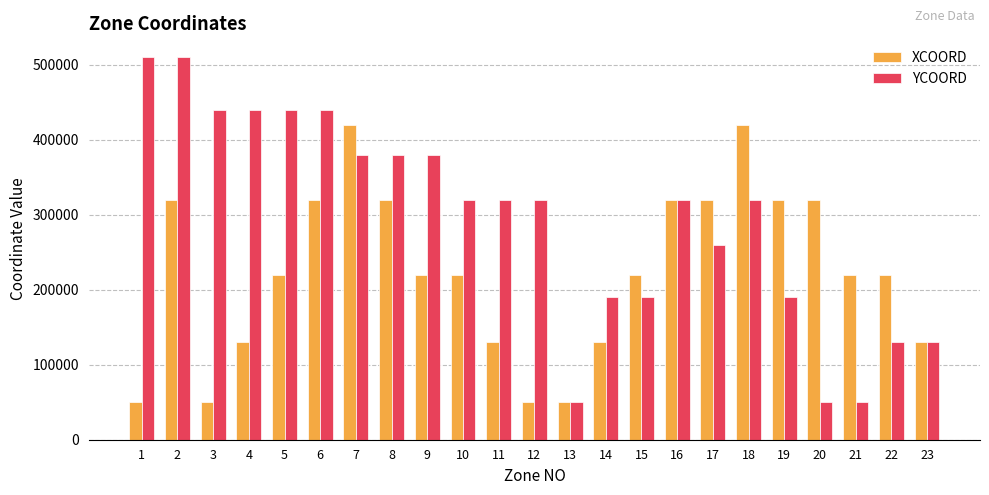

What is the difference between the highest and lowest values at 22?

90000